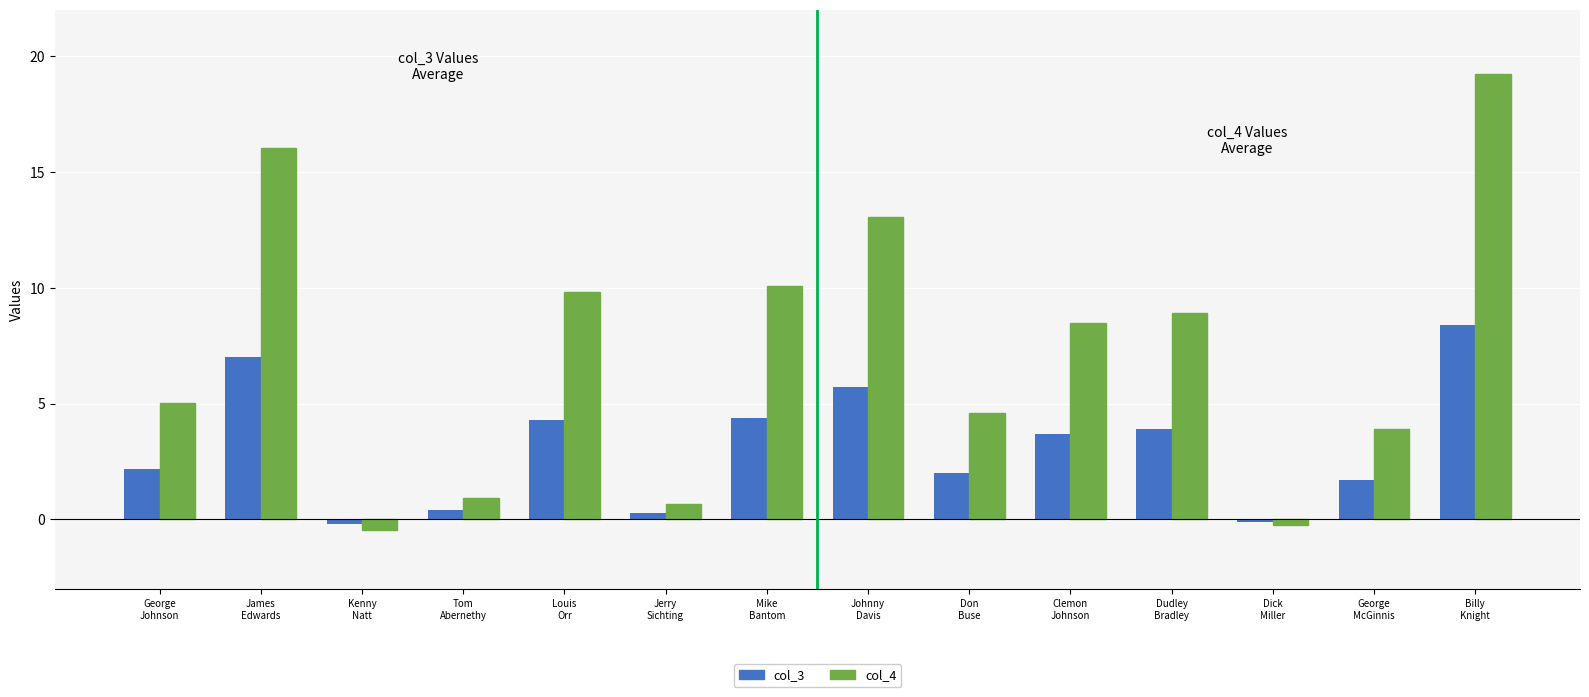

At how many categories does at least one series exceed 15?

2